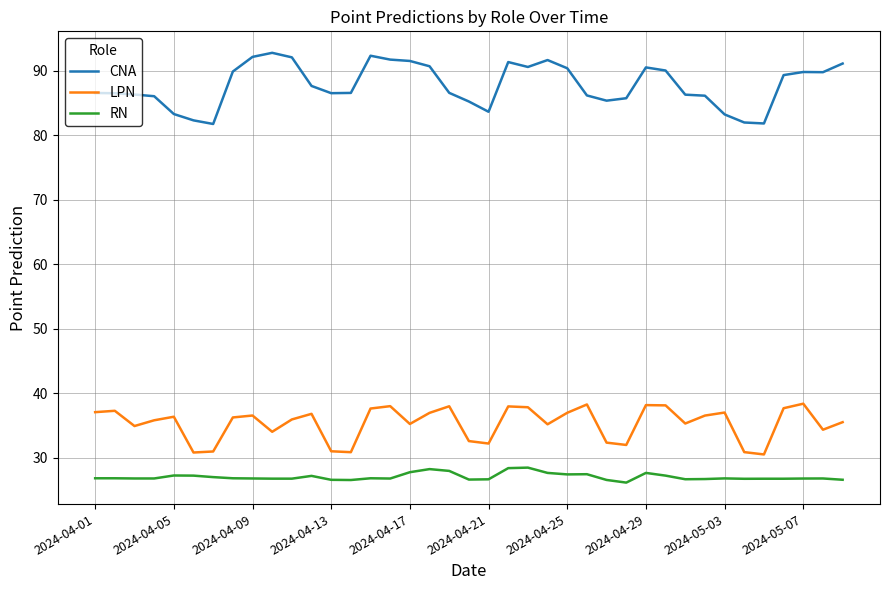

What is the difference between the second highest and second lowest values in the LPN series?

7.4